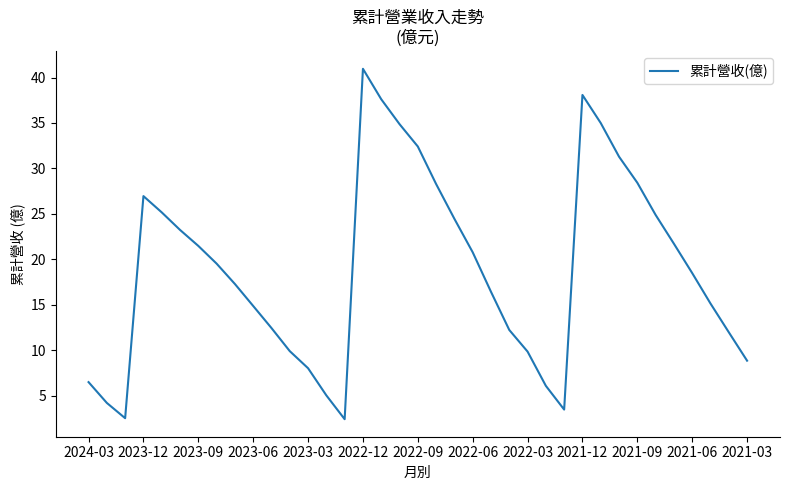

Is this an area chart (filled region under the line)?

No